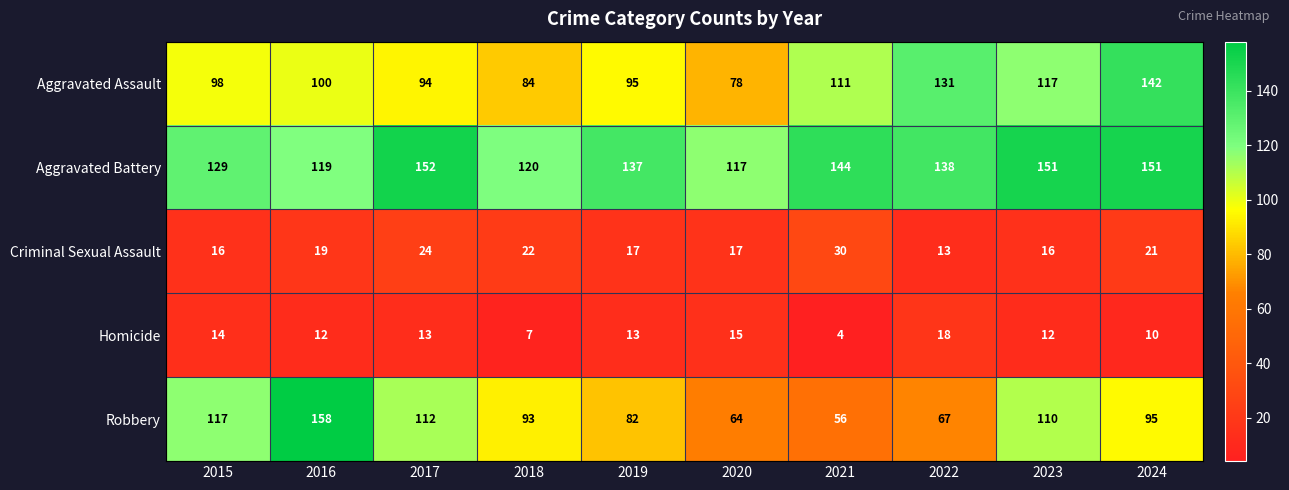

At which label does Aggravated Battery first exceed 138?

2017